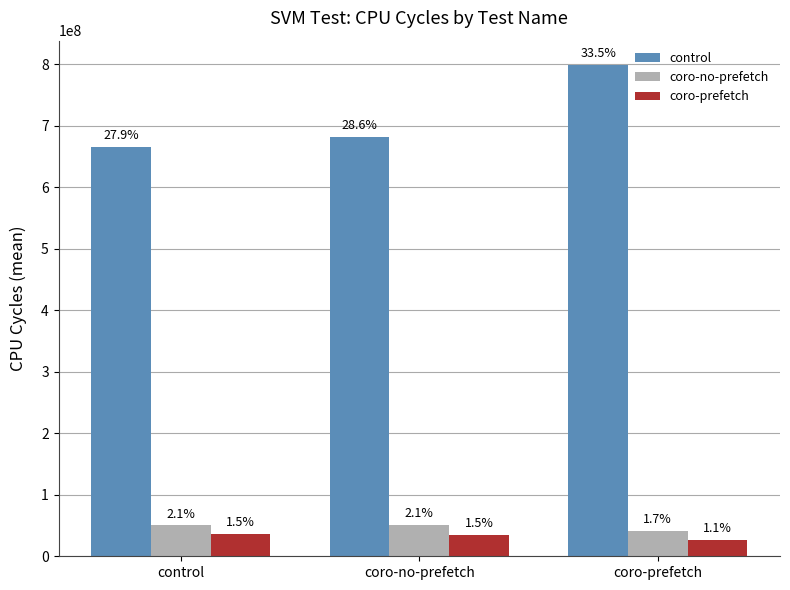

Does the chart contain any negative values?

No